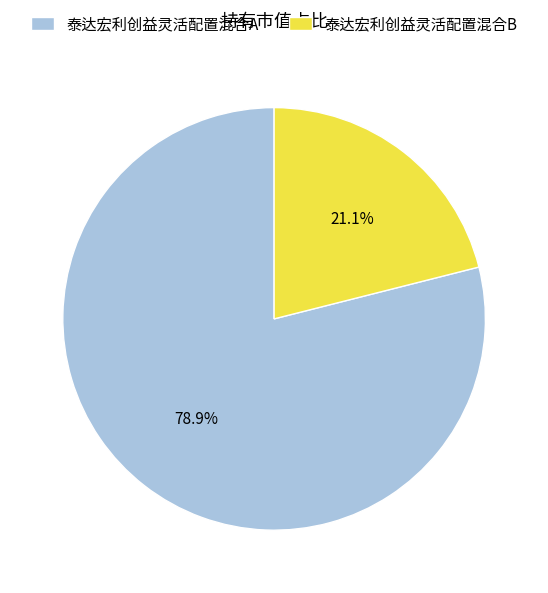

To the nearest percent, what percentage of the pie is 泰达宏利创益灵活配置混合A?

79%